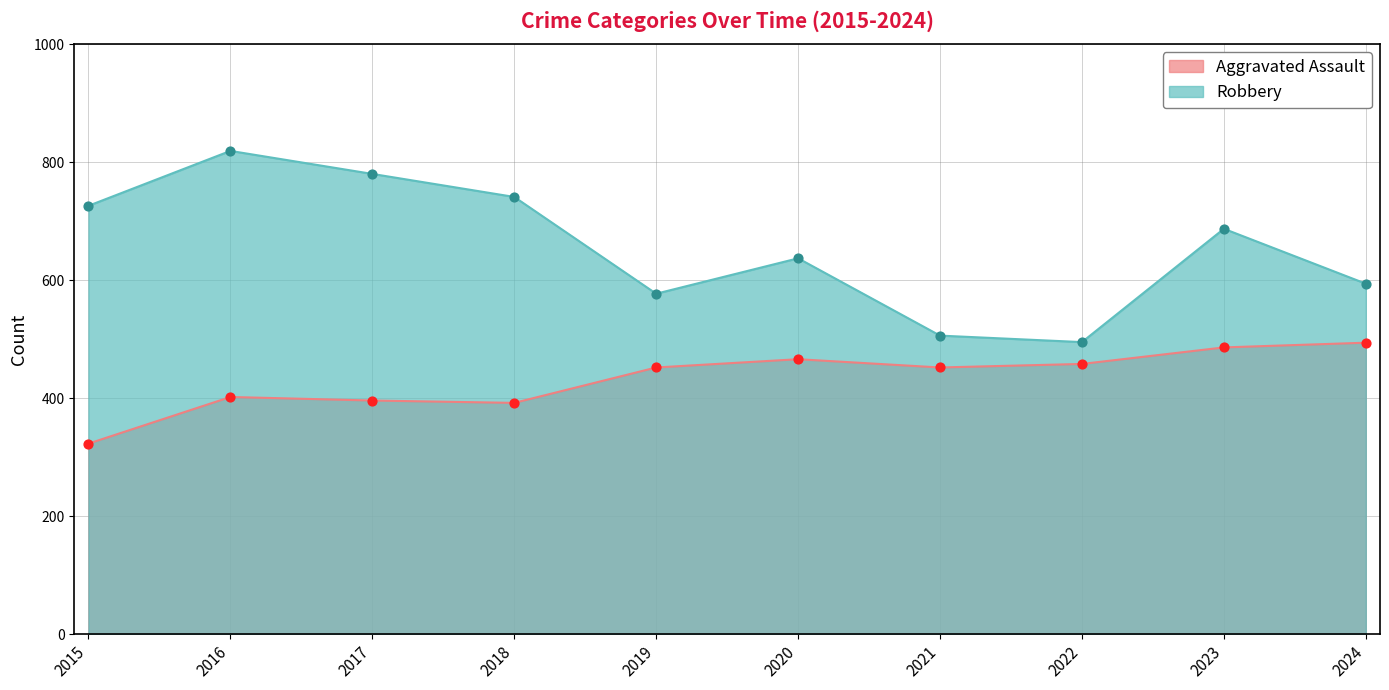

At which category is the sum across all series the highest?

2016